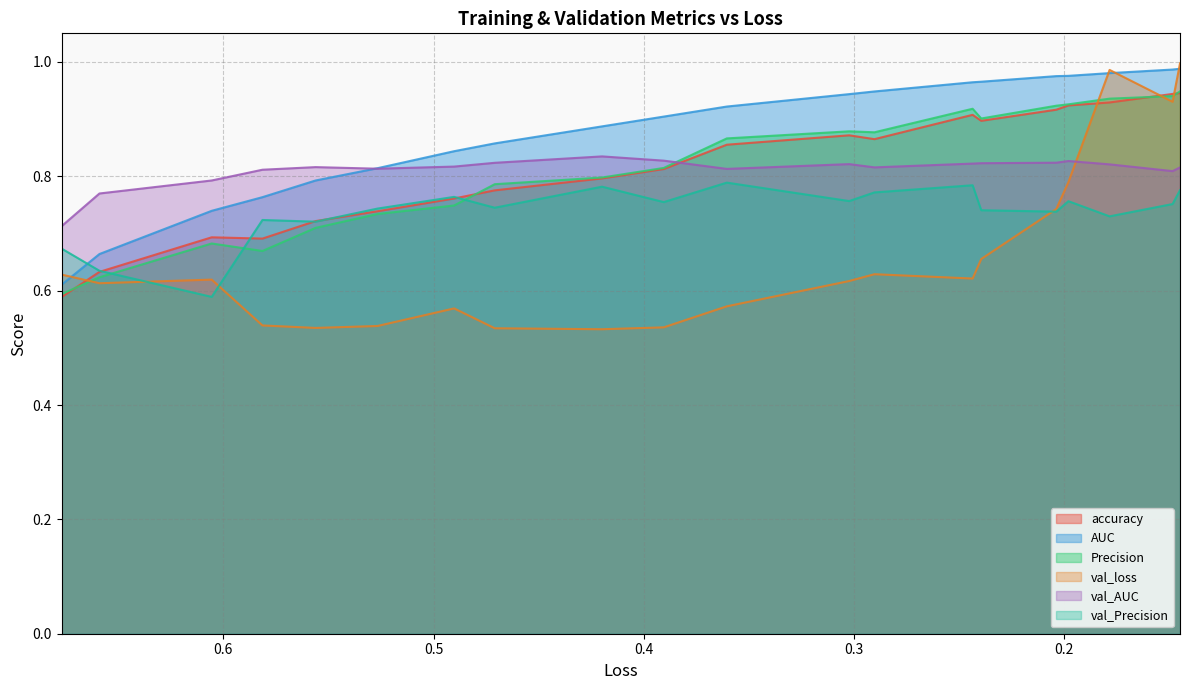

Is it true that AUC equals 1.0 at 19?

True